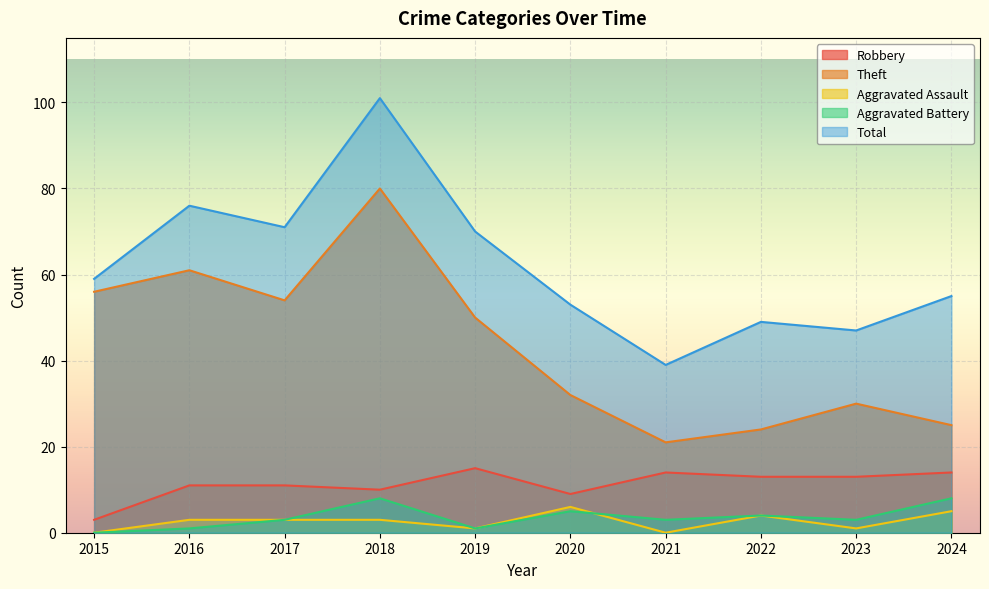

At which category does Robbery reach its first local valley?

2018